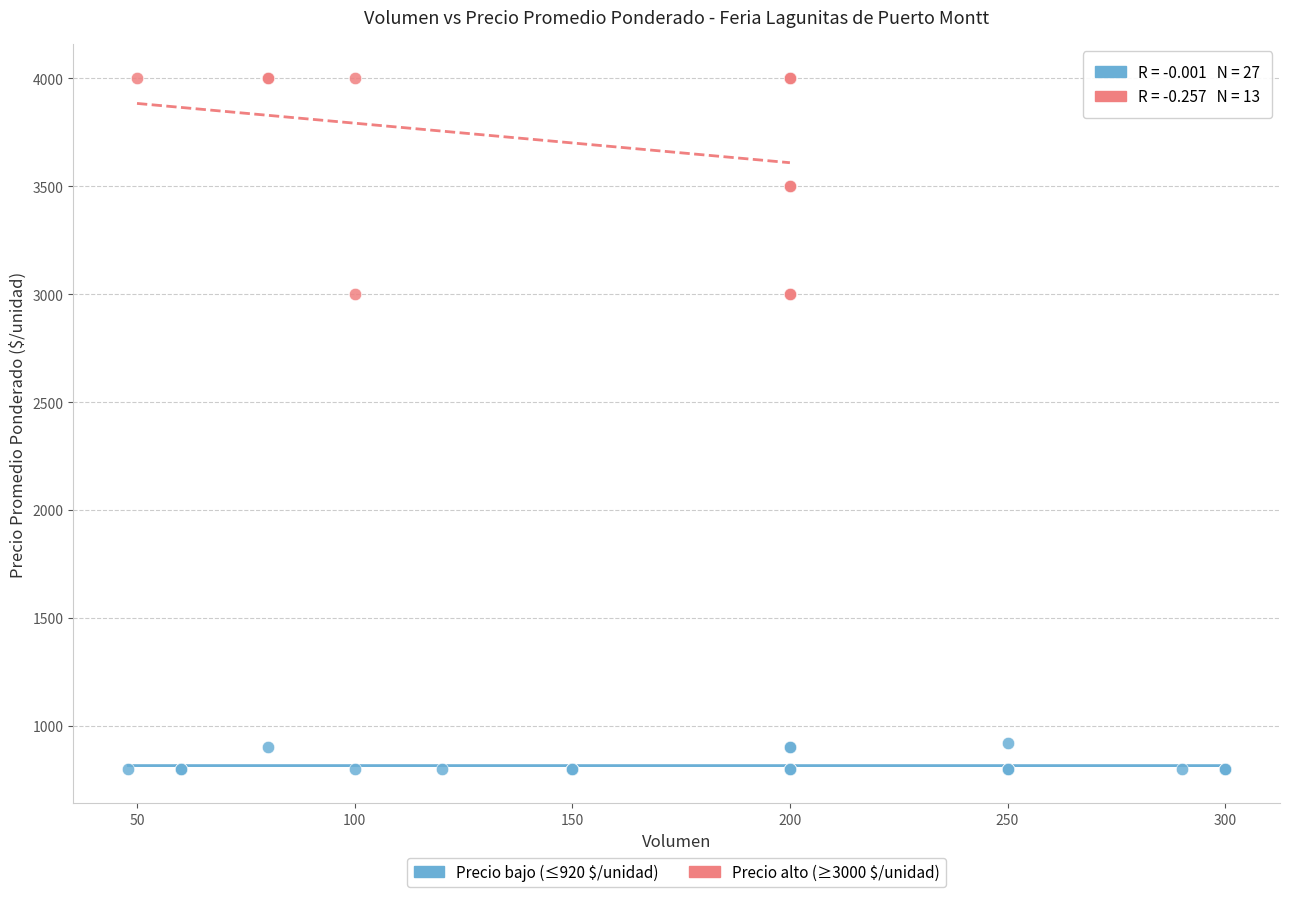

Which series contains the lowest Y value?

Precio bajo (≤920 $/unidad)